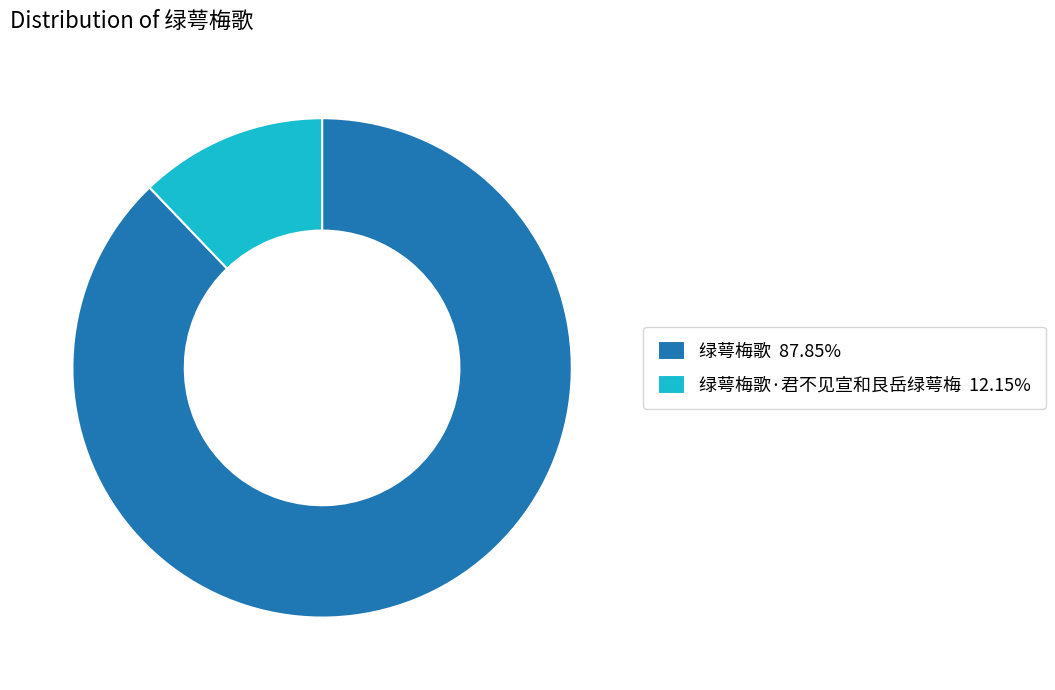

Approximately how many times larger is the value at 绿萼梅歌 87.85% compared to 绿萼梅歌·君不见宣和艮岳绿萼梅 12.15%?

7.2